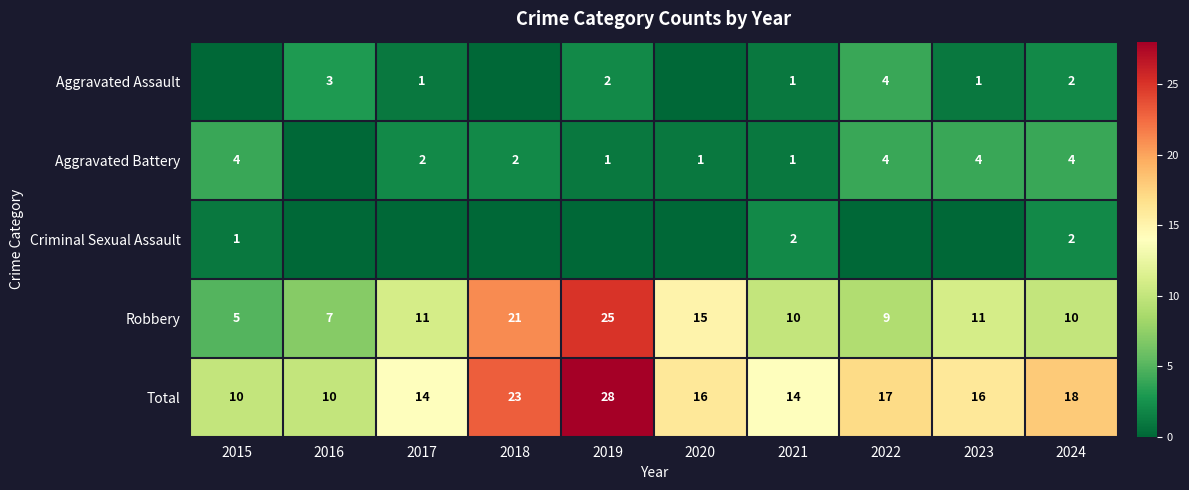

What is the sum of the Total values at 2017 and 2023?

30